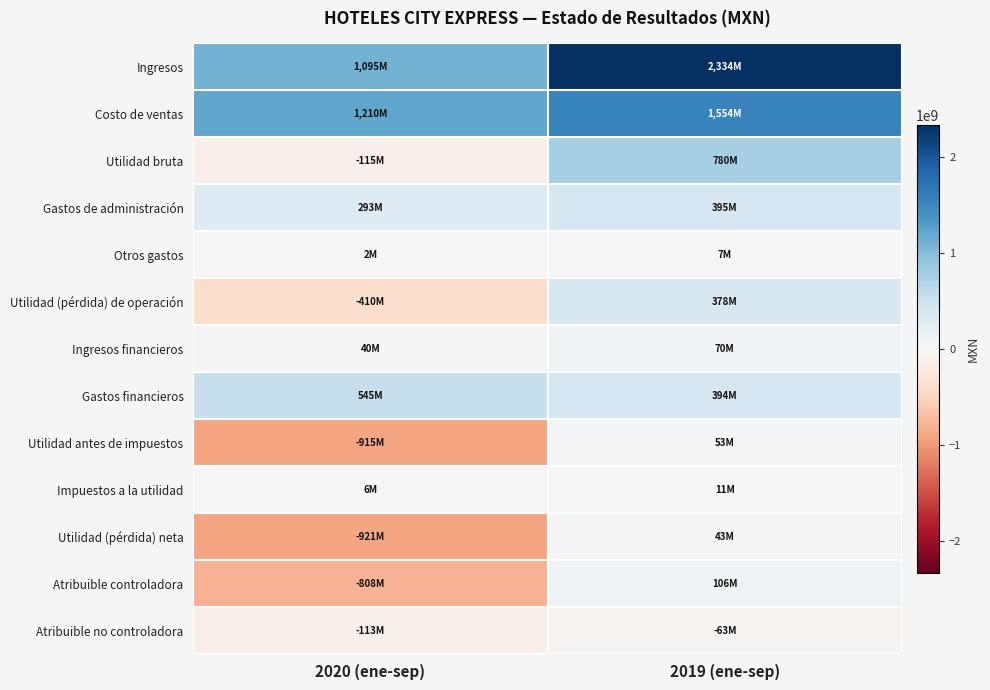

Which category has the highest value across all series?

2019 (ene-sep)